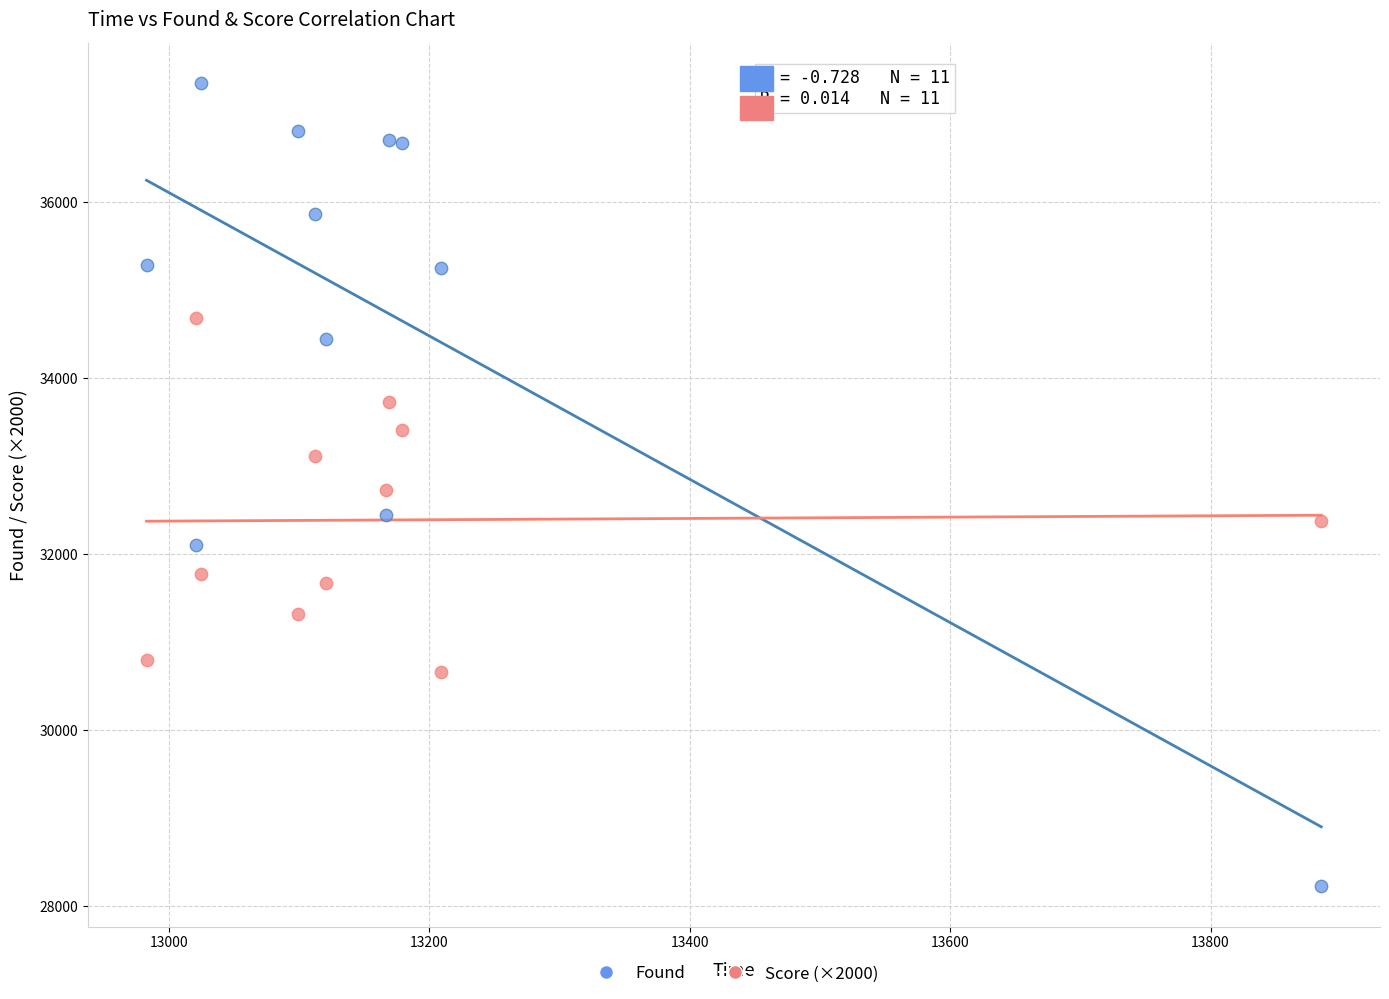

Across all data points, what is the range of X values (max minus min)?

902.0